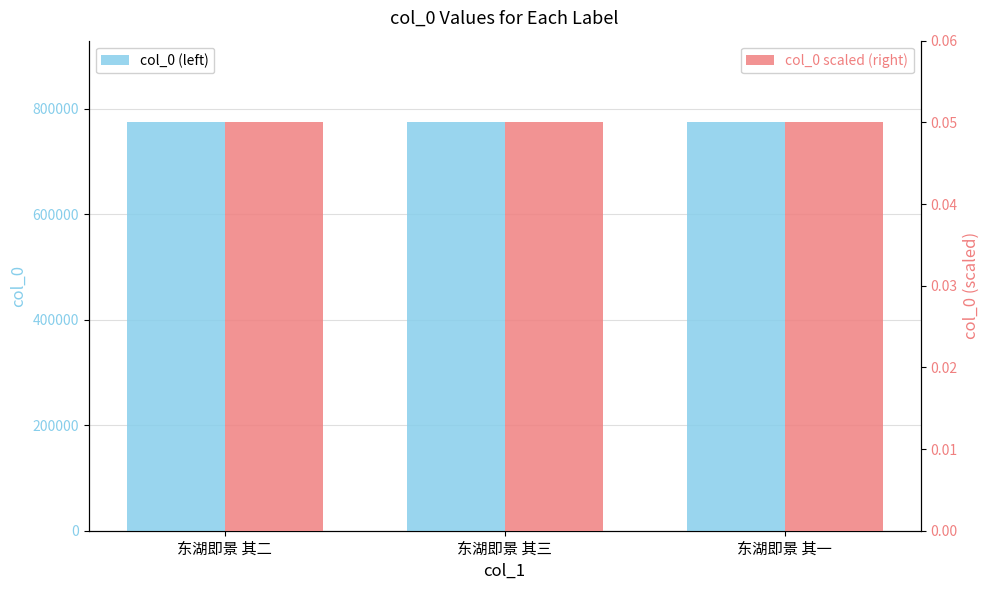

Reading right to left, extract all data points from this chart.

col_0: 774021.0	774023.0	774022.0
col_0 (scaled): 0.0	0.1	0.0